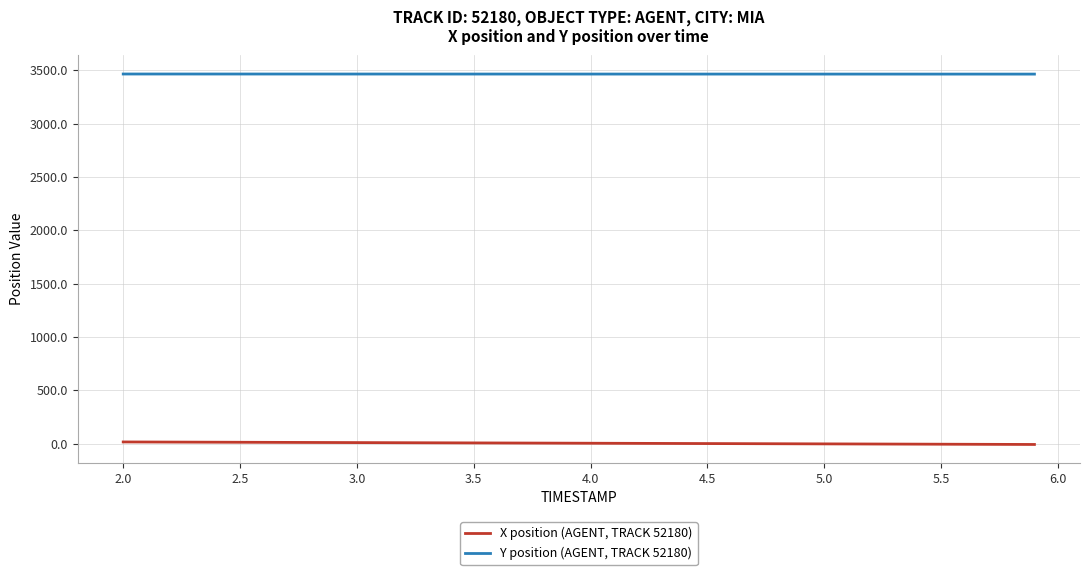

True or false: Y position (AGENT, TRACK 52180) and X position (AGENT, TRACK 52180) intersect in this chart.

False